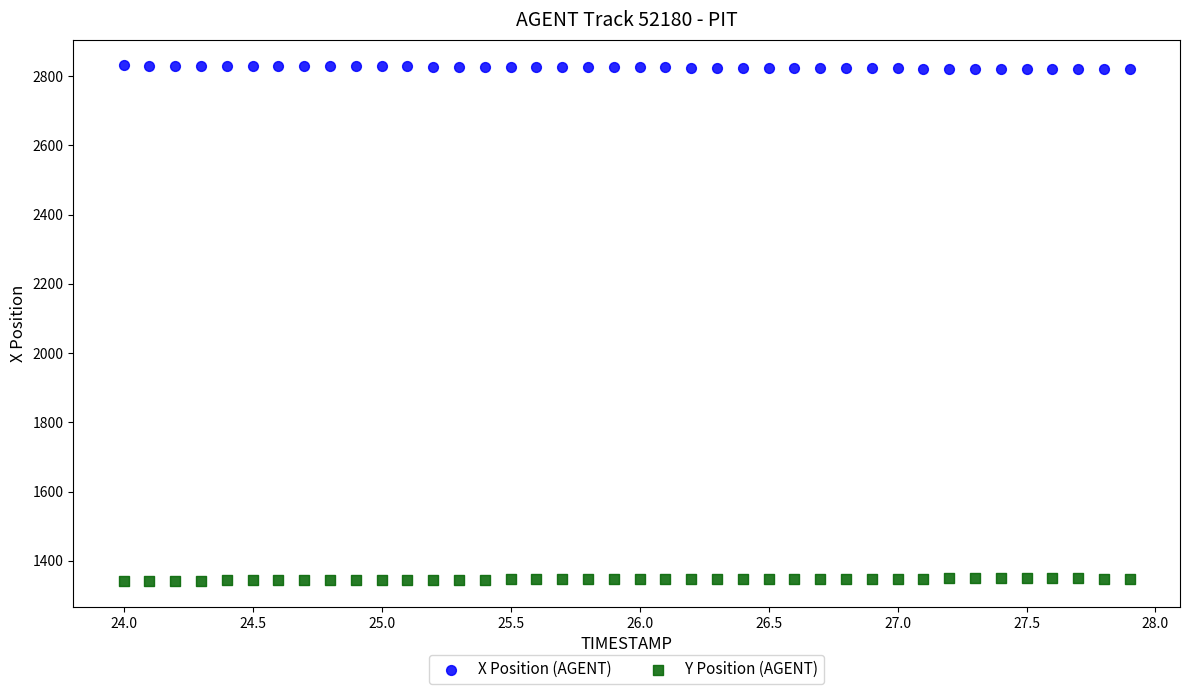

Which series reaches the maximum Y coordinate?

X Position (AGENT)